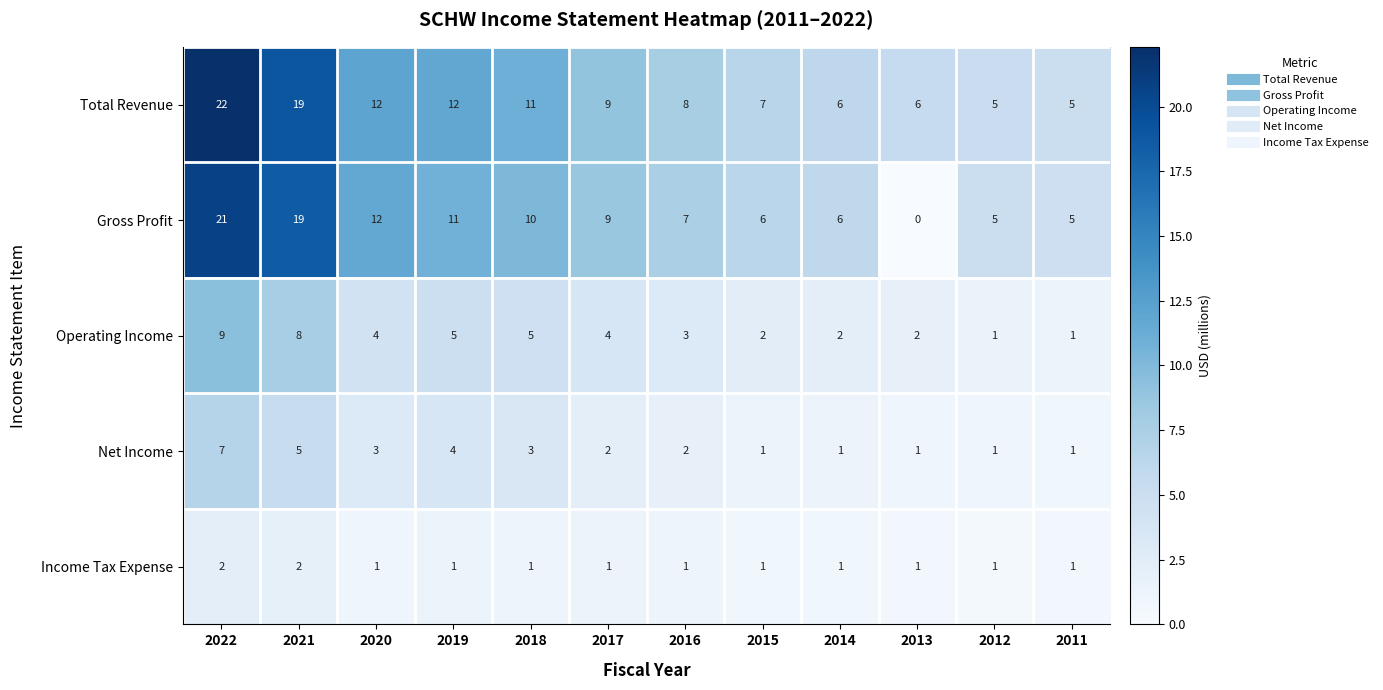

Which series has the largest total across all categories?

Total Revenue